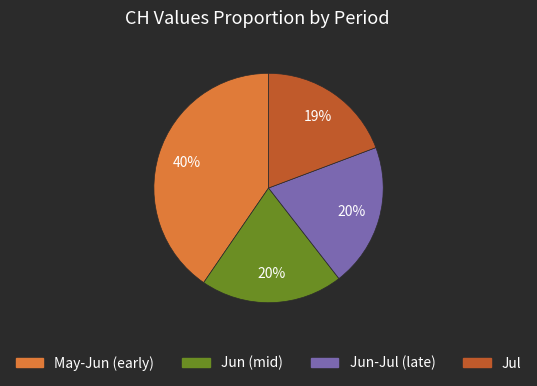

Is there a majority slice in this chart?

No